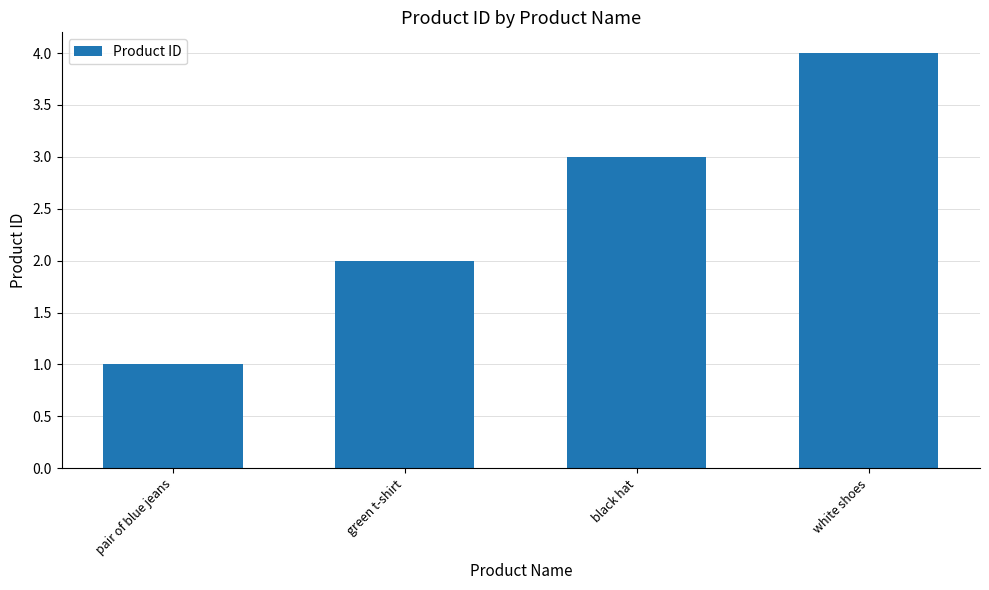

Reading left to right, extract all data points from this chart.

pair of blue jeans=1	green t-shirt=2	black hat=3	white shoes=4